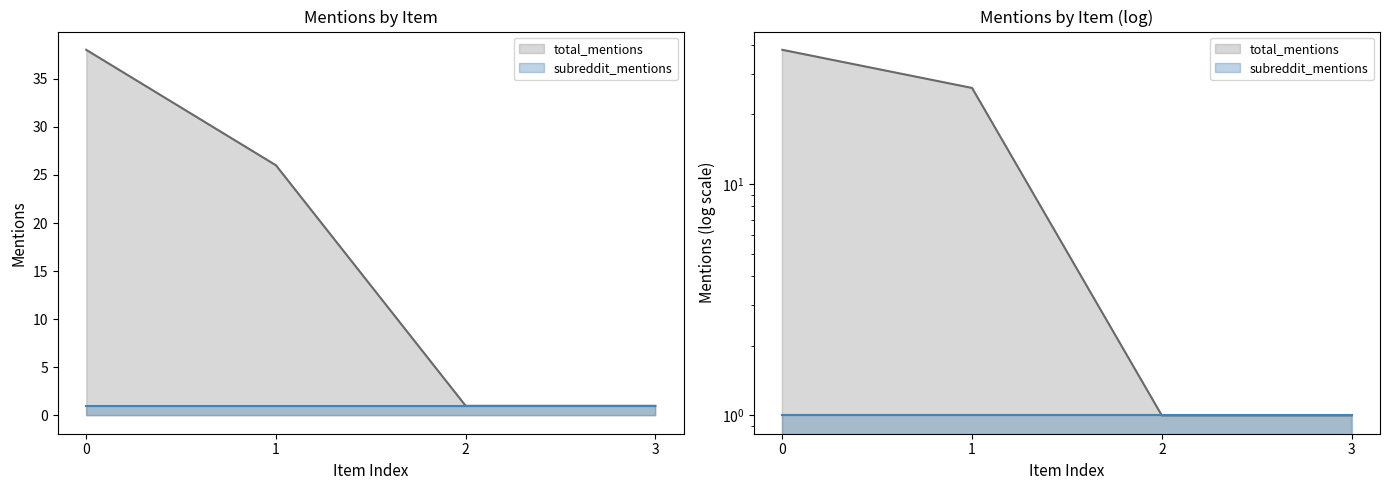

Does the chart have visible grid lines?

No